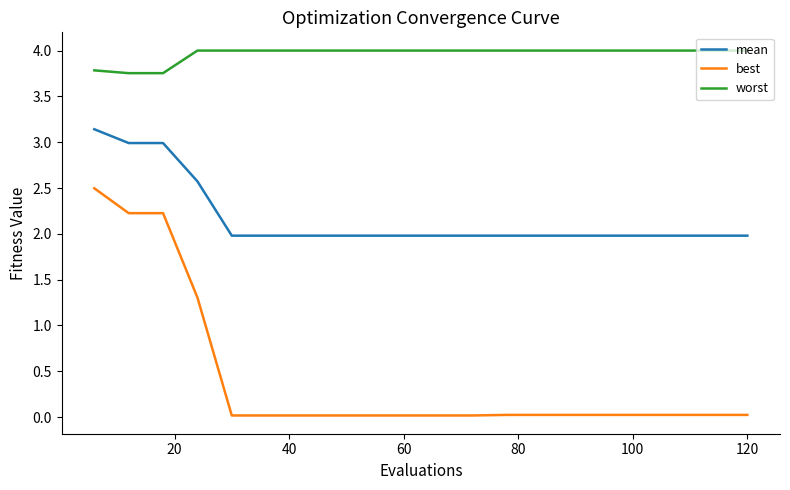

Which series has the largest total across all categories?

worst